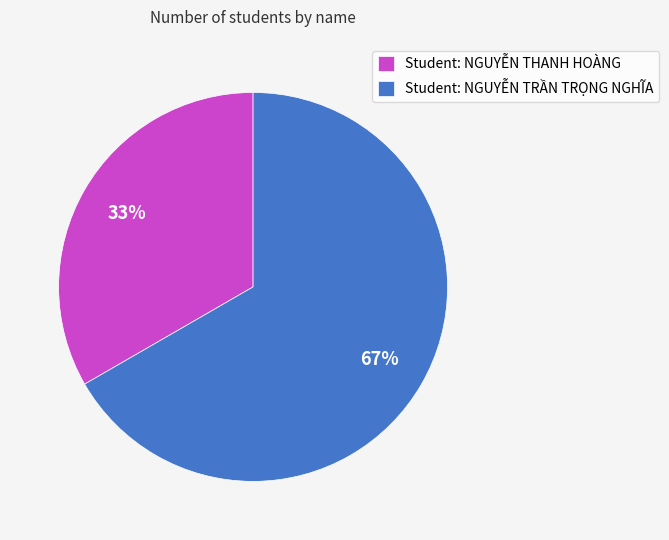

To the nearest percent, what percentage of the pie is Student: NGUYỄN TRẦN TRỌNG NGHĨA?

67%